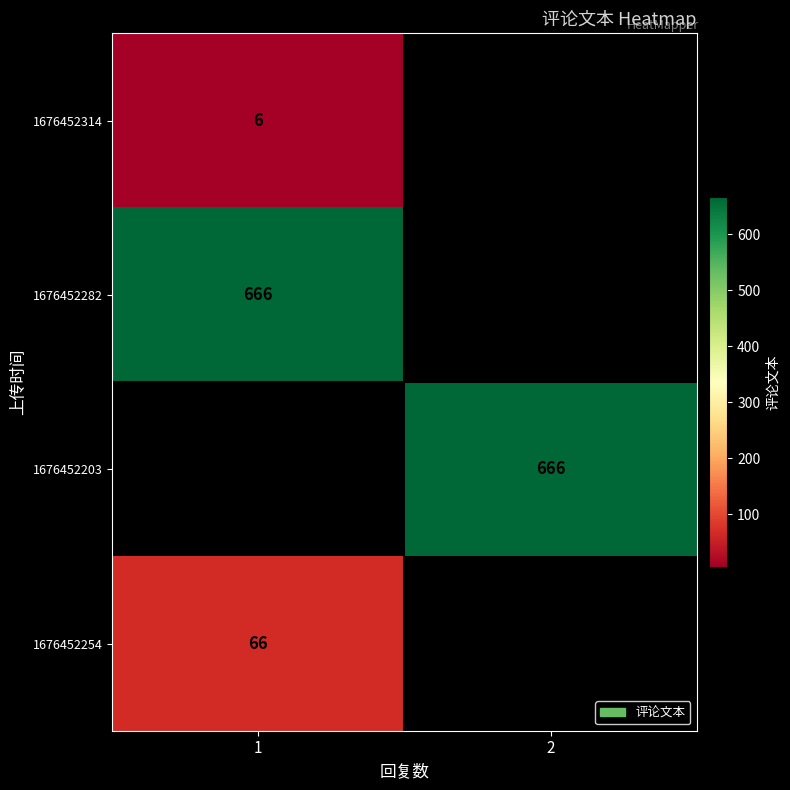

Is it true that 1676452203 equals 180 at 2?

False